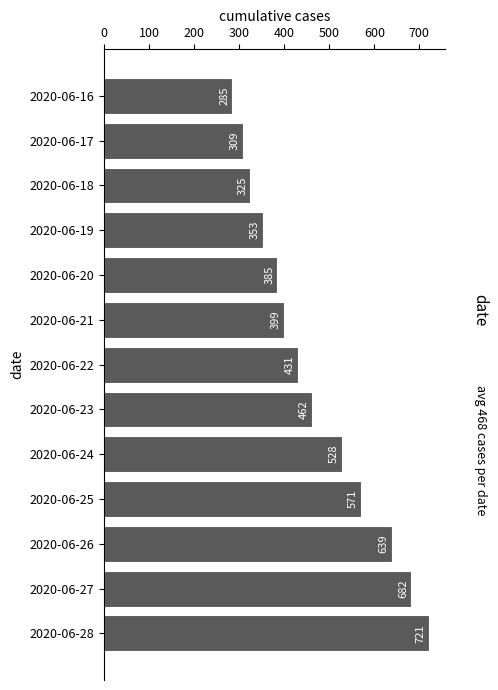

What is the greatest value displayed?

721